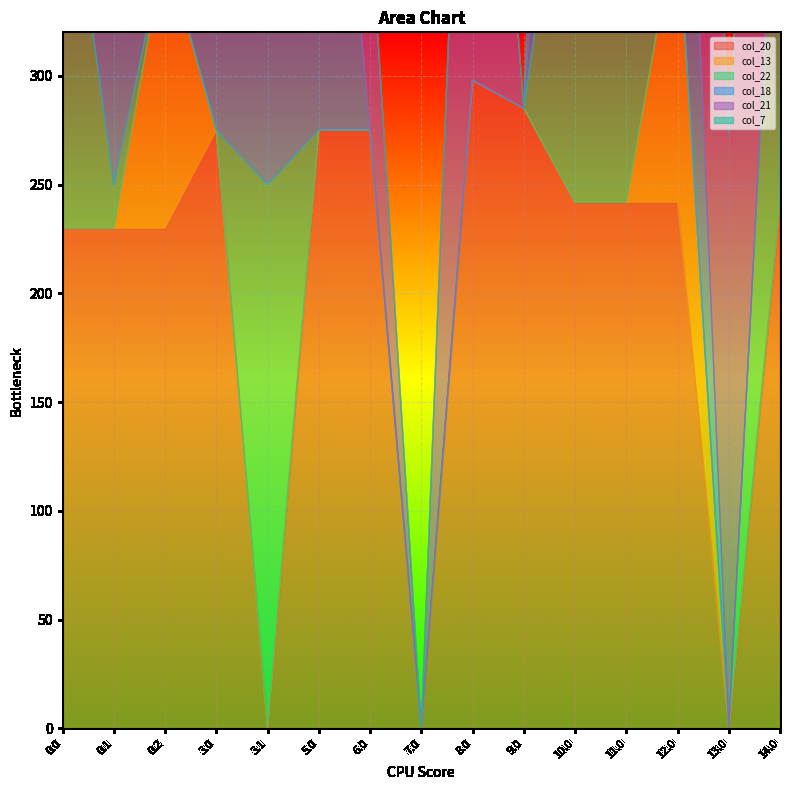

Is it true that col_20 equals 393.0 at 14.0?

False